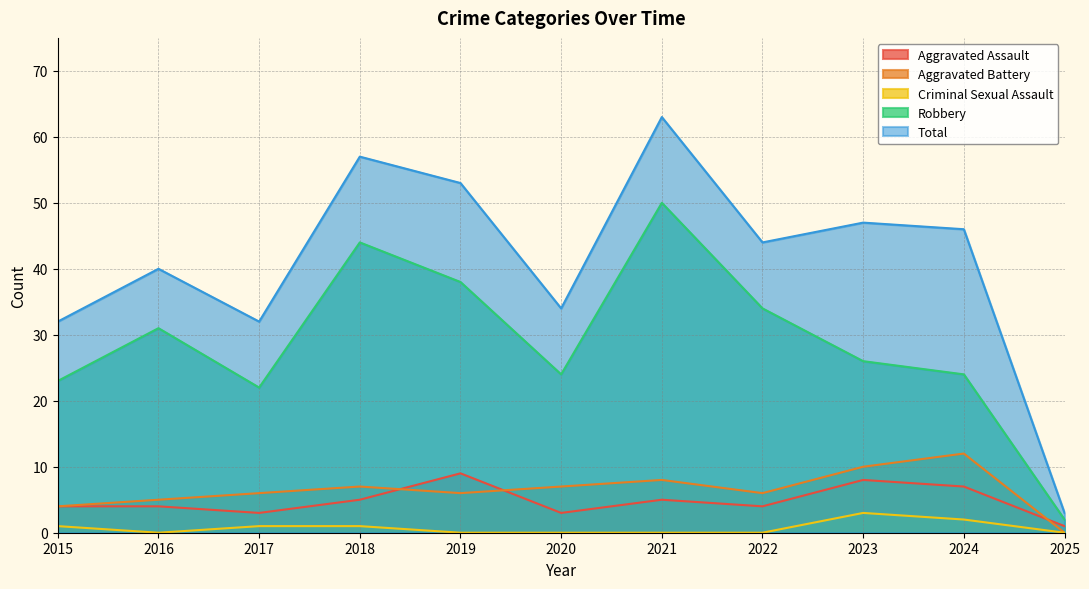

How many positive values does the Aggravated Battery series have?

10